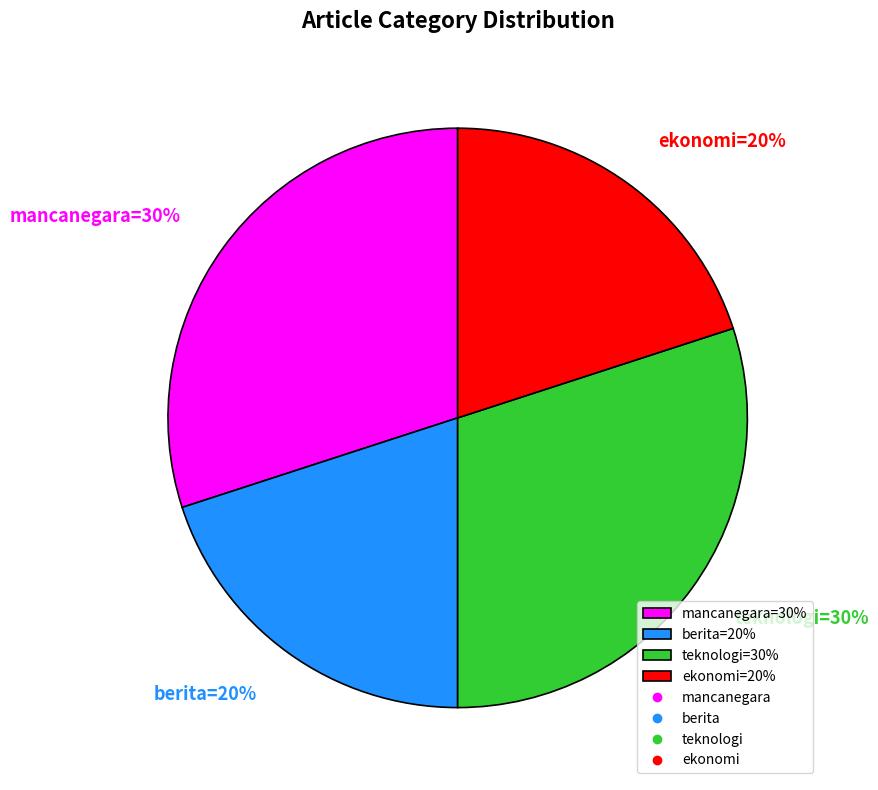

Does any single category account for the majority?

No